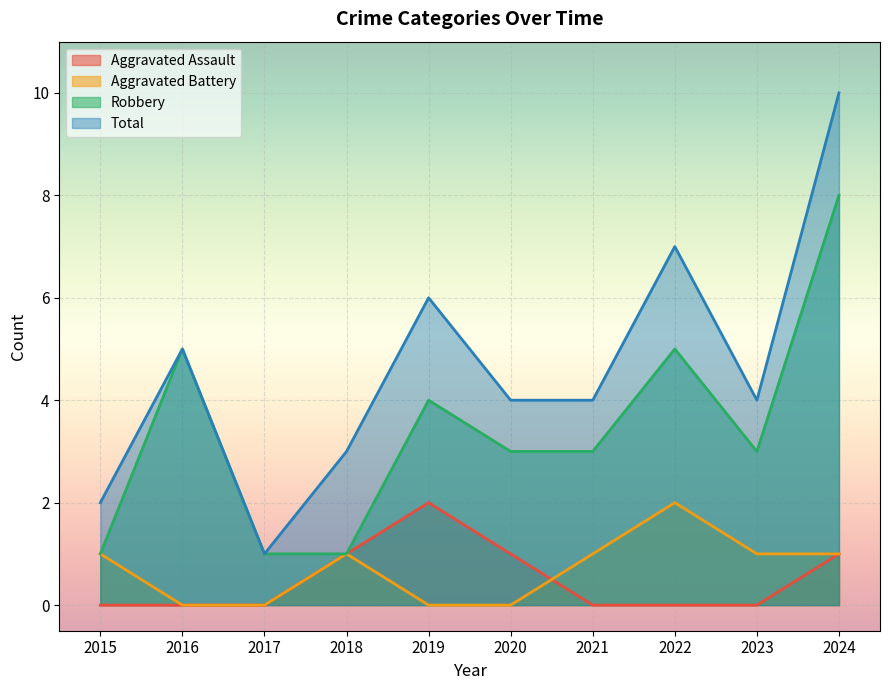

How many lines are shown in the chart?

4